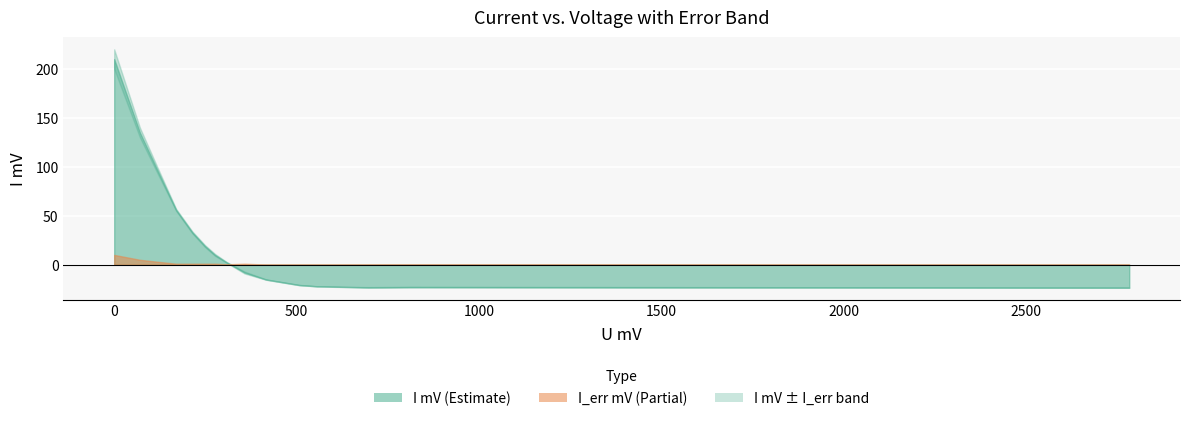

What is the approximate value of I_err mV at 277.0?

1.0